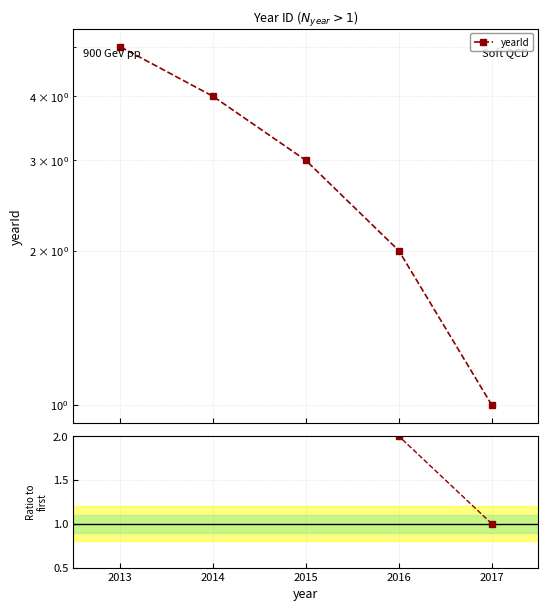

How many data points does each series have?

5